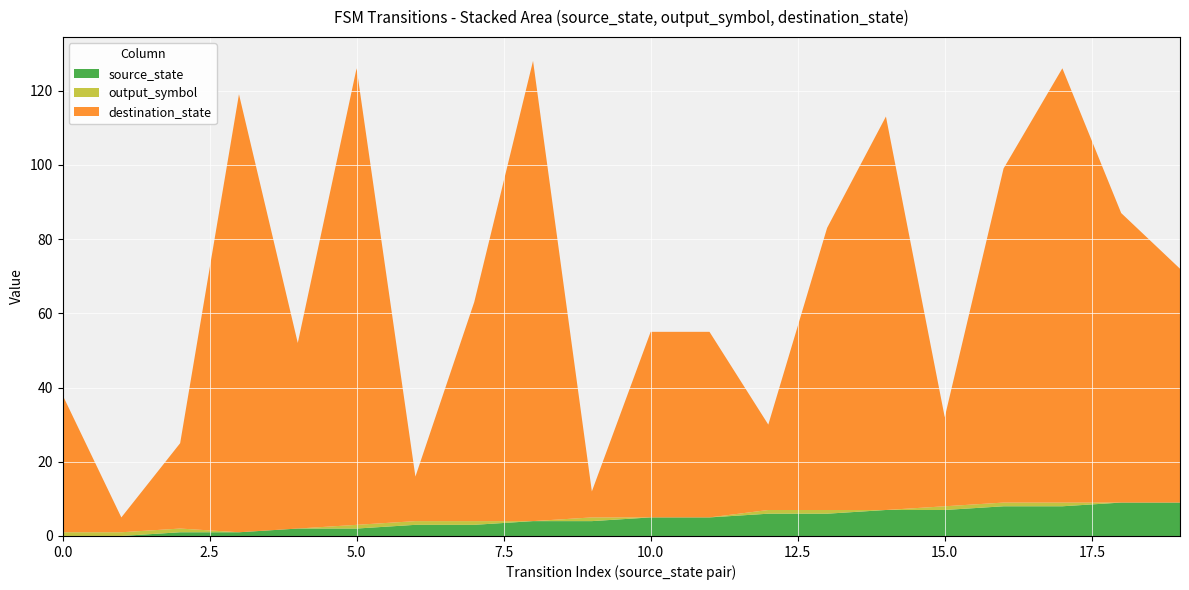

What is the maximum value for source_state?

9